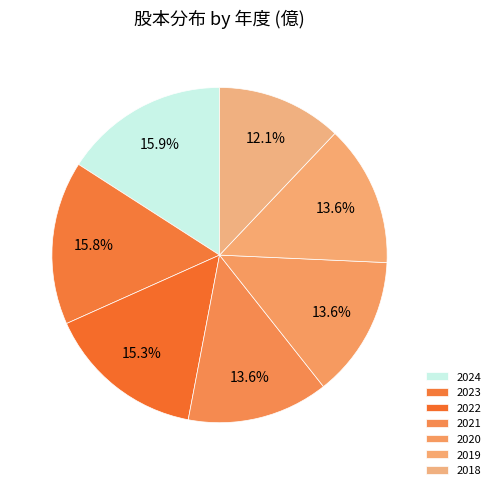

Rank the categories by value from highest to lowest.

2024, 2023, 2022, 2021, 2020, 2019, 2018